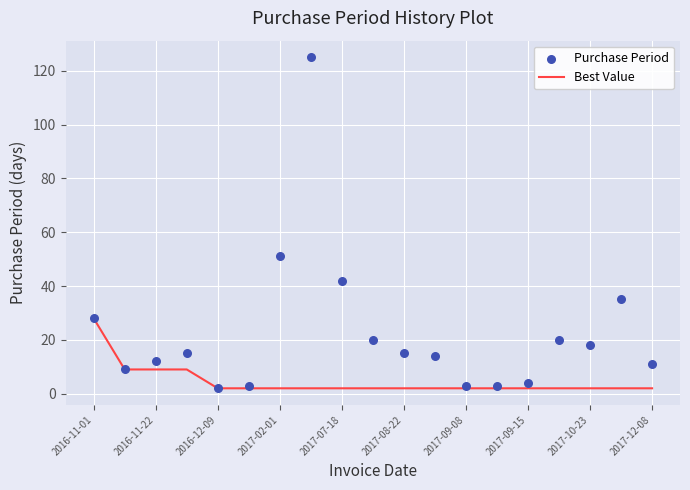

The Best Value series shows 9 at 2016-11-22. True or false?

True